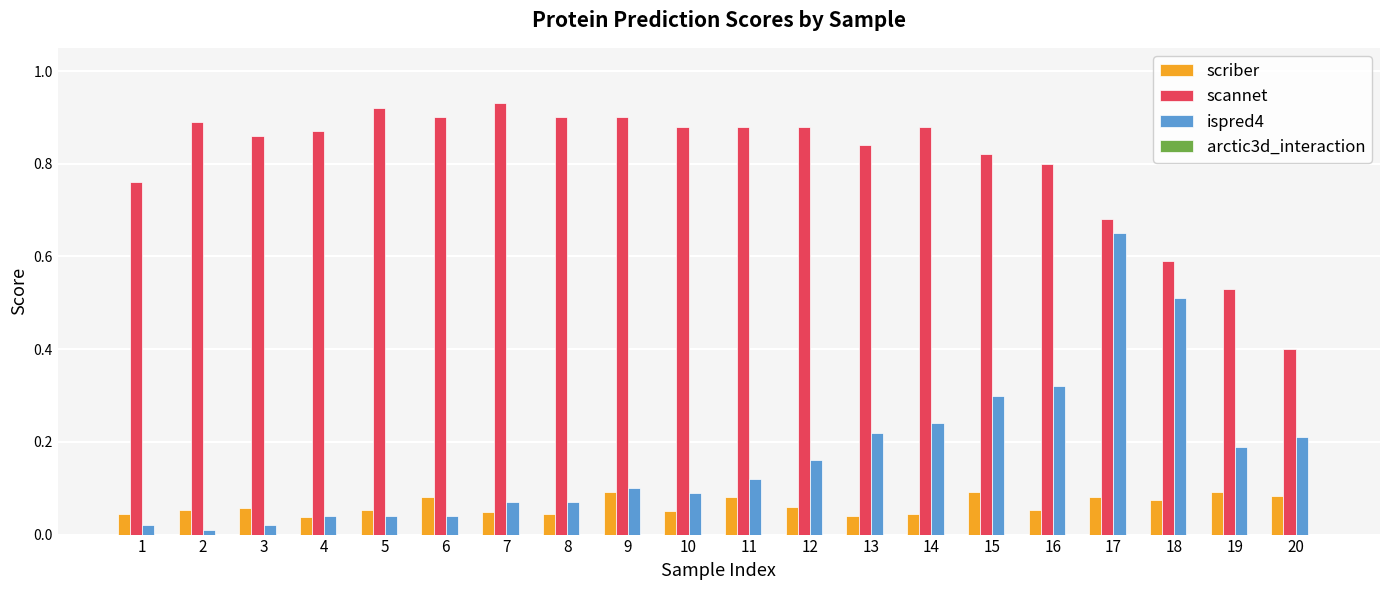

Which series has the widest spread of values?

ispred4